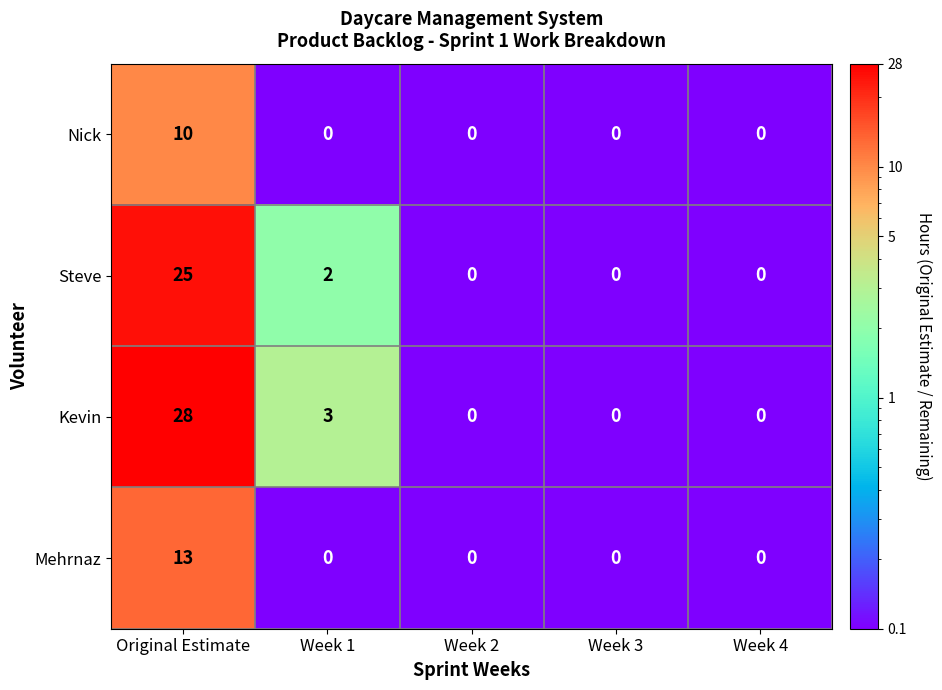

What is the difference between the highest and lowest values at Original Estimate?

18